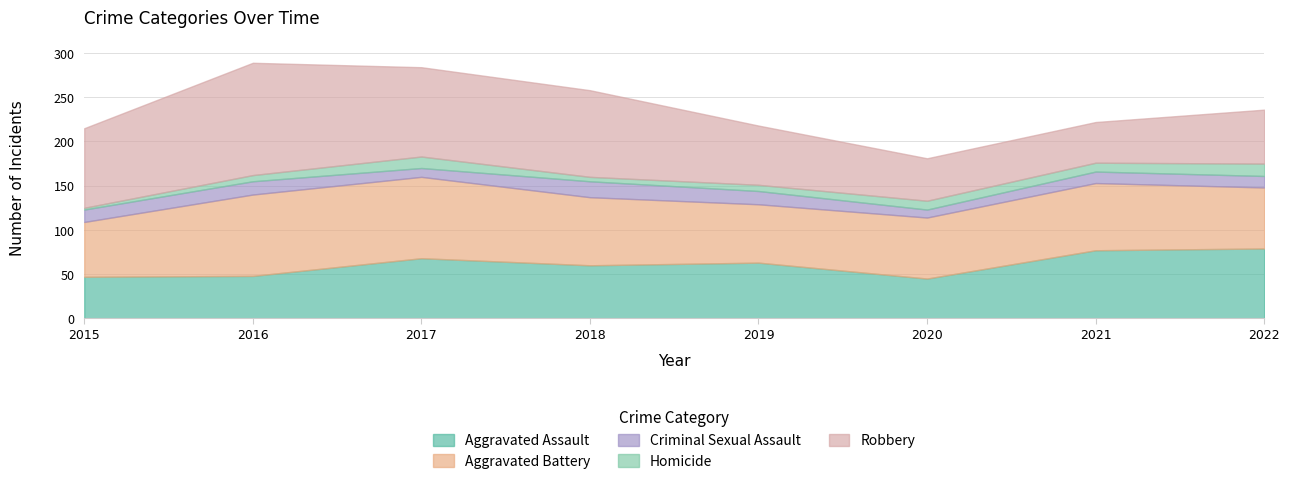

What is the spread (max minus min) of values at 2016?

120